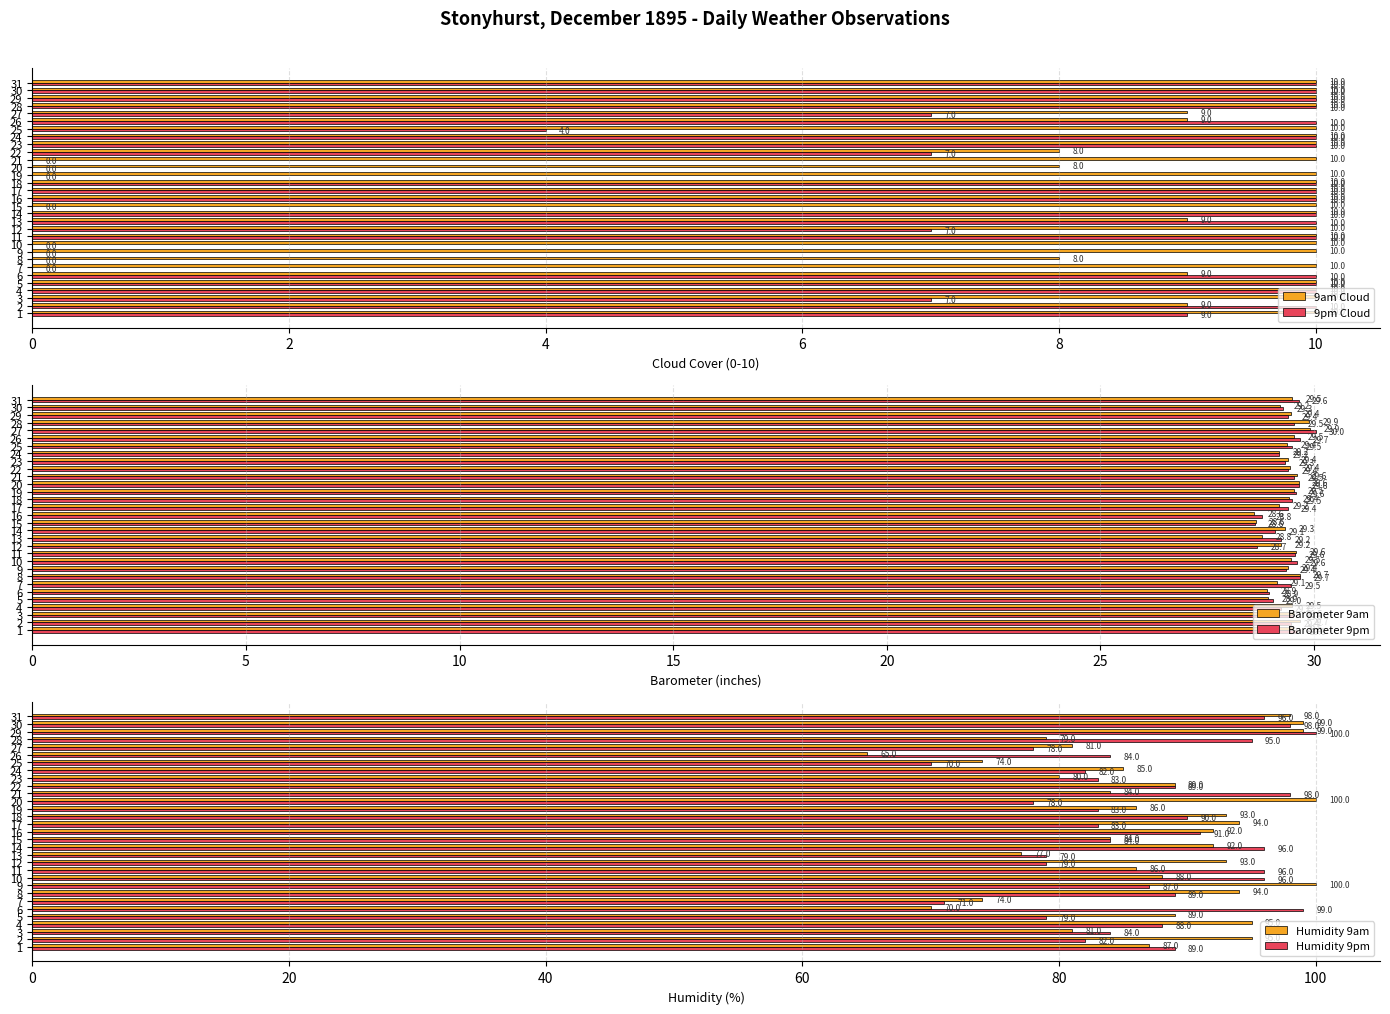

The value of 9am Cloud at 30 is 10. True or false?

True